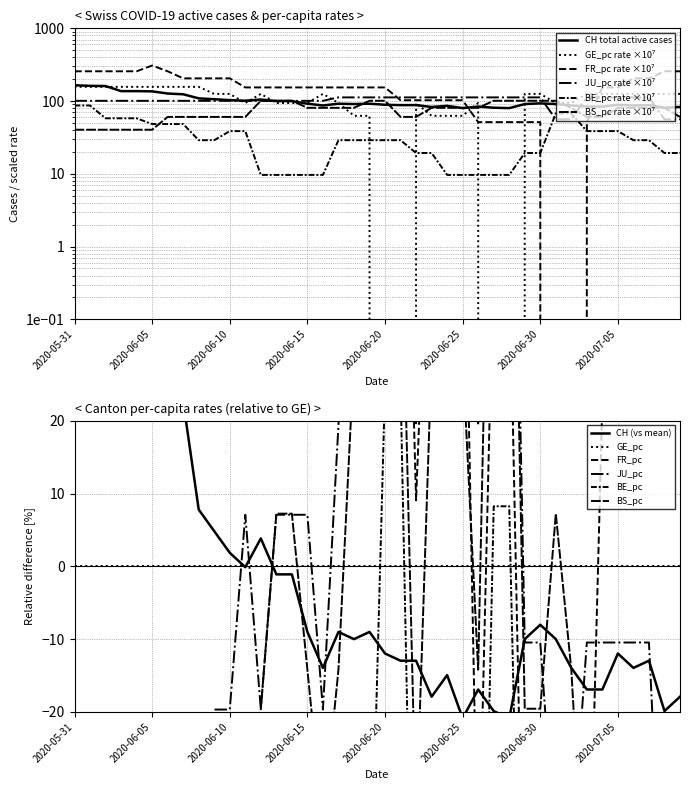

What is the difference between the maximum and minimum values in the BS_pc series?

60.6